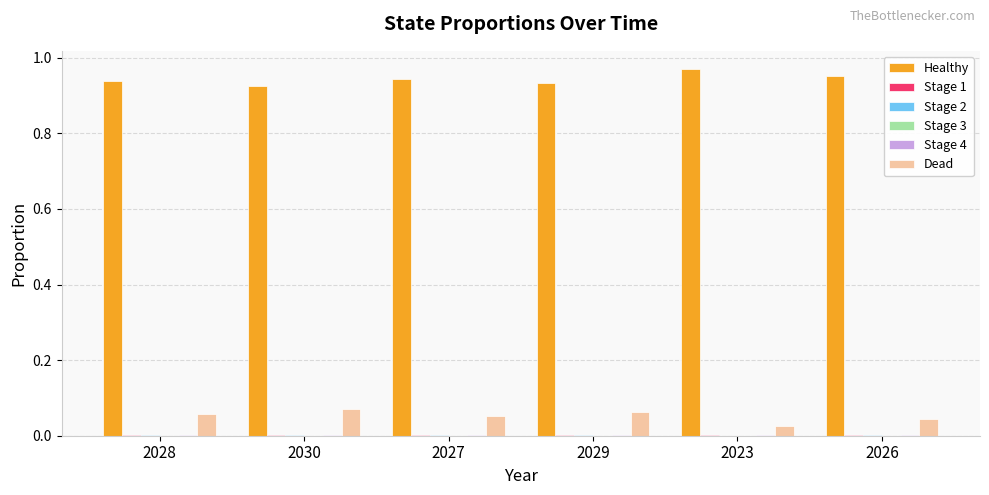

Which series has the largest total across all categories?

Healthy